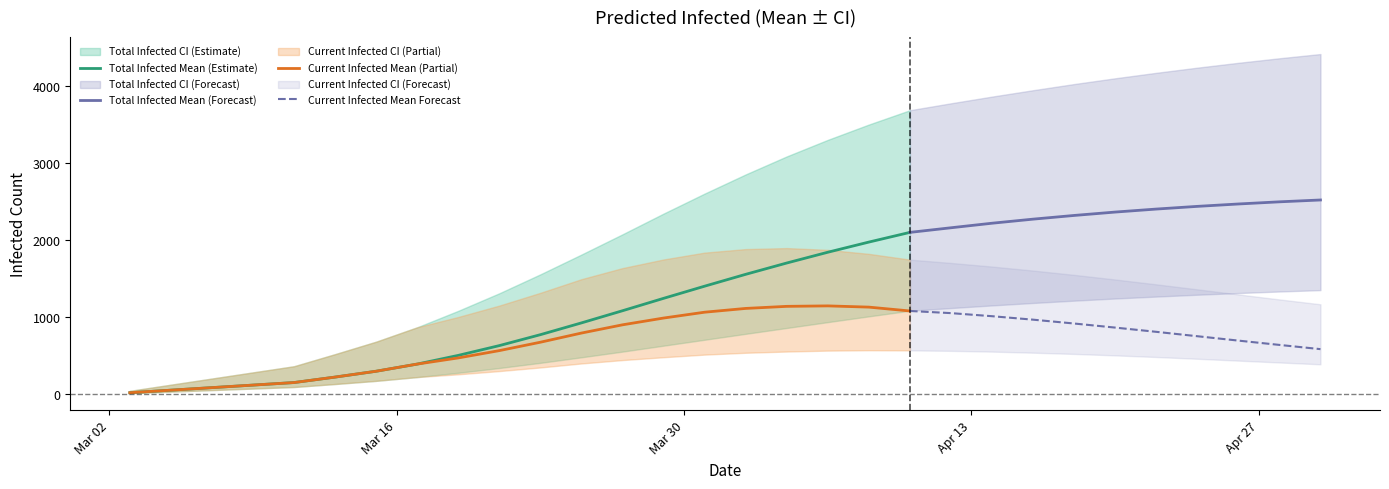

How many values in the total_infected_mean series exceed 1554?

14